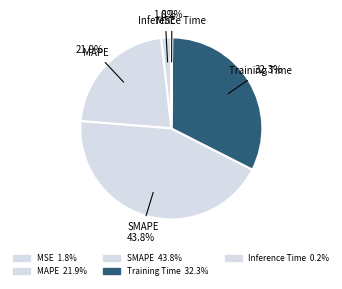

To the nearest percent, what portion does Training Time represent?

32%